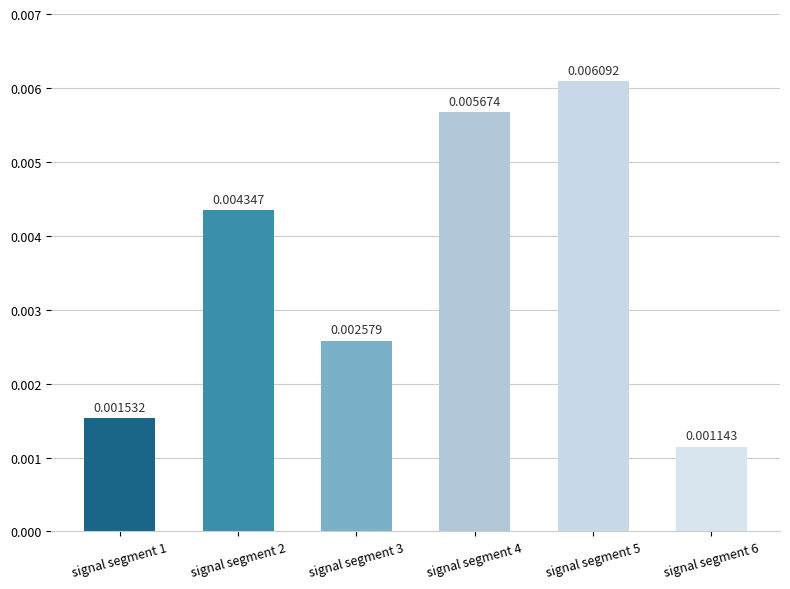

Does the chart contain any negative values?

No